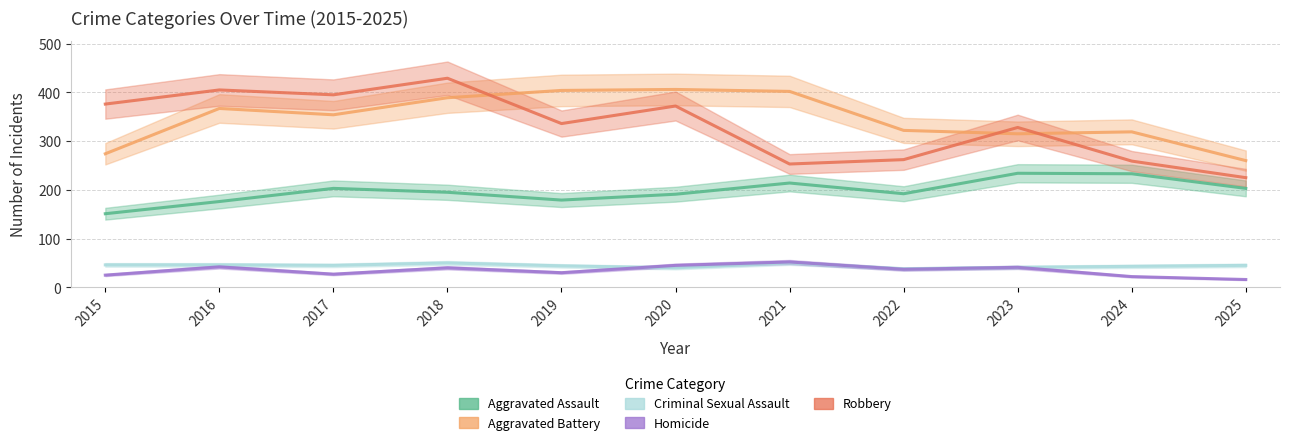

How many values in the Robbery series exceed 336?

5